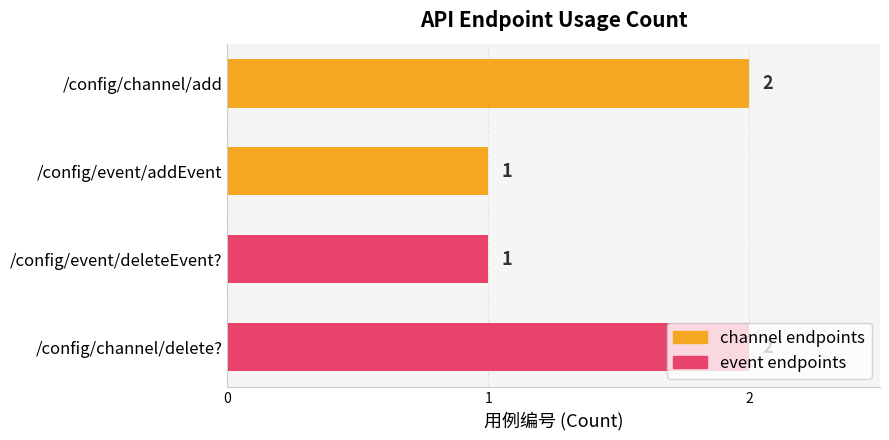

How many values are between 1 and 2?

4